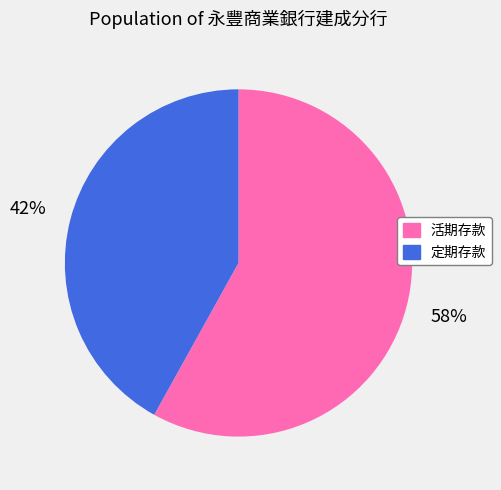

To the nearest percent, what is the difference between the largest and smallest slice percentages?

16%